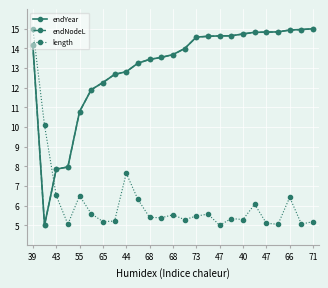

After their last crossing, which series has the higher values: length or endNodeL?

endNodeL